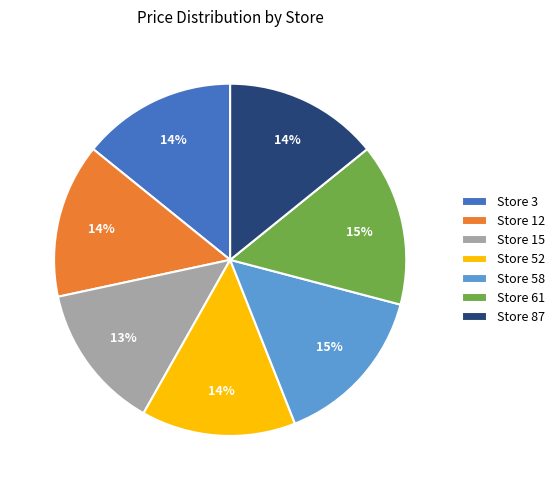

Does Store 15 account for over 50% of the chart?

No